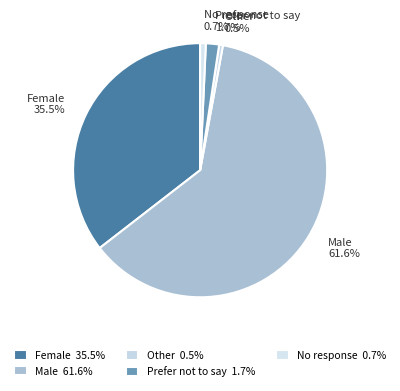

To the nearest percent, what is the average slice percentage?

20%